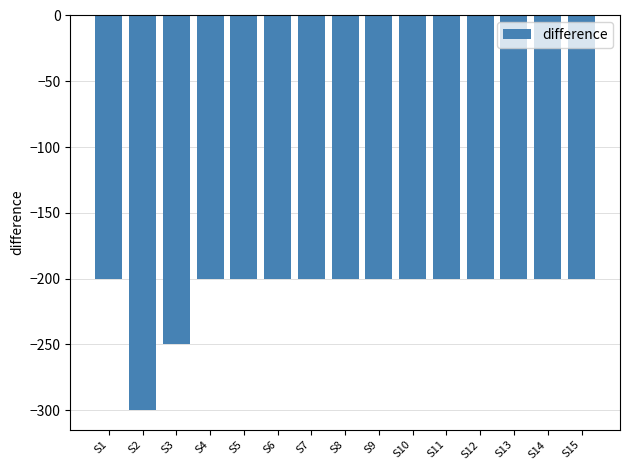

Is it true that the value at S12 is -200?

True